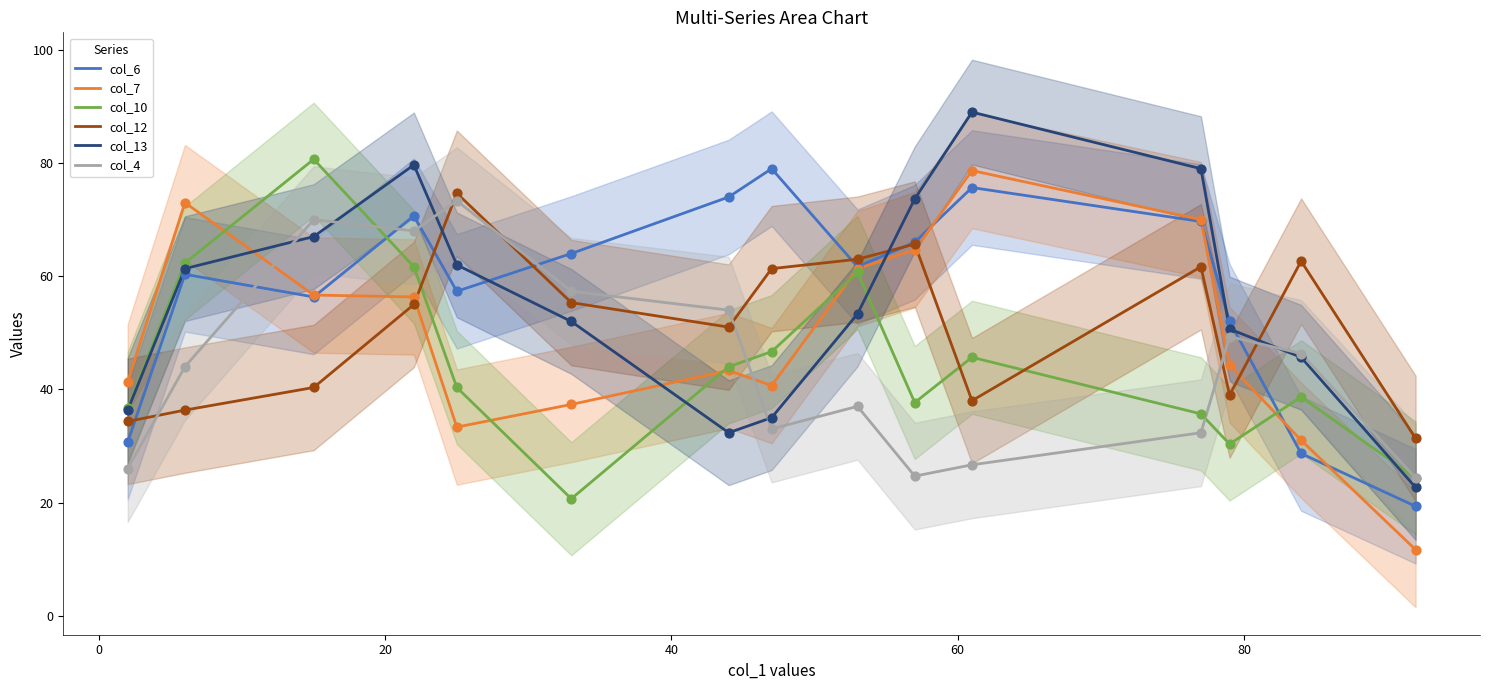

Which series has the largest total across all categories?

col_6